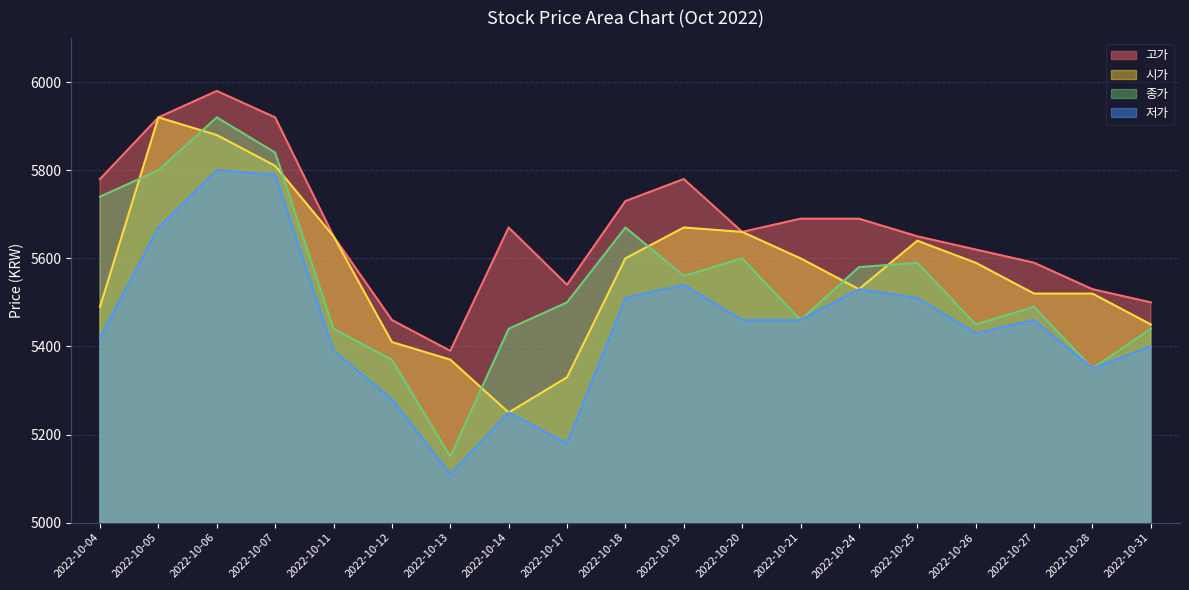

Reading right to left, transcribe all the data shown in this chart.

고가: 2022-10-31=5500	2022-10-28=5530	2022-10-27=5590	2022-10-26=5620	2022-10-25=5650	2022-10-24=5690	2022-10-21=5690	2022-10-20=5660	2022-10-19=5780	2022-10-18=5730	2022-10-17=5540	2022-10-14=5670	2022-10-13=5390	2022-10-12=5460	2022-10-11=5650	2022-10-07=5920	2022-10-06=5980	2022-10-05=5920	2022-10-04=5780
시가: 2022-10-31=5450	2022-10-28=5520	2022-10-27=5520	2022-10-26=5590	2022-10-25=5640	2022-10-24=5530	2022-10-21=5600	2022-10-20=5660	2022-10-19=5670	2022-10-18=5600	2022-10-17=5330	2022-10-14=5250	2022-10-13=5370	2022-10-12=5410	2022-10-11=5650	2022-10-07=5810	2022-10-06=5880	2022-10-05=5920	2022-10-04=5490
종가: 2022-10-31=5440	2022-10-28=5350	2022-10-27=5490	2022-10-26=5450	2022-10-25=5590	2022-10-24=5580	2022-10-21=5460	2022-10-20=5600	2022-10-19=5560	2022-10-18=5670	2022-10-17=5500	2022-10-14=5440	2022-10-13=5150	2022-10-12=5370	2022-10-11=5440	2022-10-07=5840	2022-10-06=5920	2022-10-05=5800	2022-10-04=5740
저가: 2022-10-31=5400	2022-10-28=5350	2022-10-27=5460	2022-10-26=5430	2022-10-25=5510	2022-10-24=5530	2022-10-21=5460	2022-10-20=5460	2022-10-19=5540	2022-10-18=5510	2022-10-17=5180	2022-10-14=5250	2022-10-13=5110	2022-10-12=5280	2022-10-11=5390	2022-10-07=5790	2022-10-06=5800	2022-10-05=5670	2022-10-04=5420